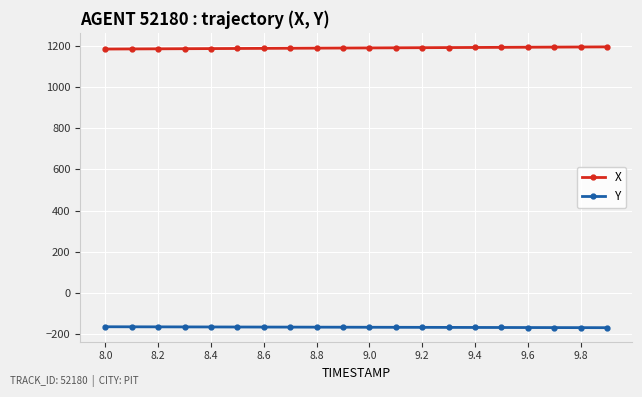

What is the smallest value displayed?

-167.4